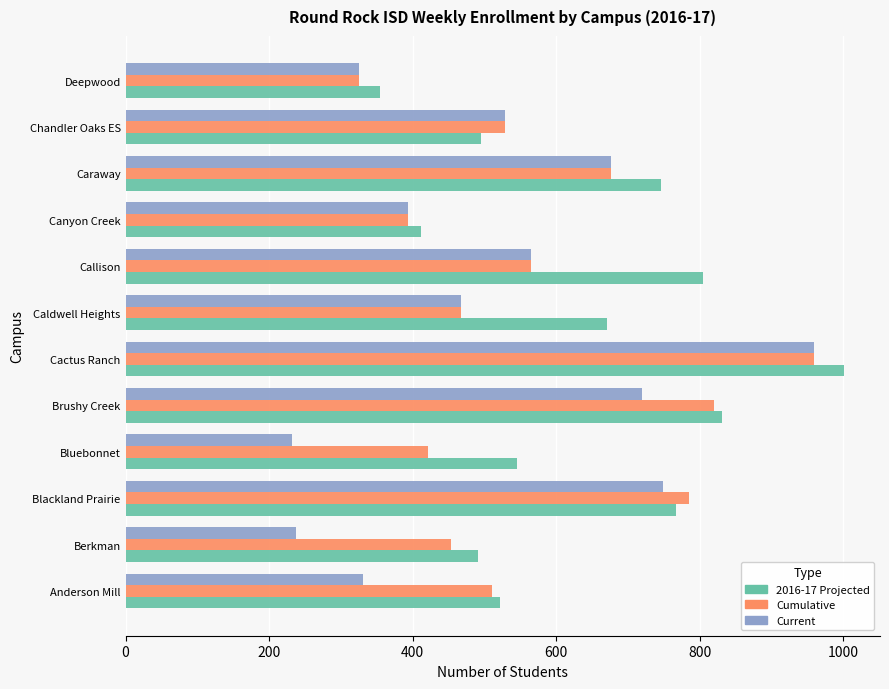

Between Blackland Prairie and Caldwell Heights, which series saw the biggest shift?

Cumulative